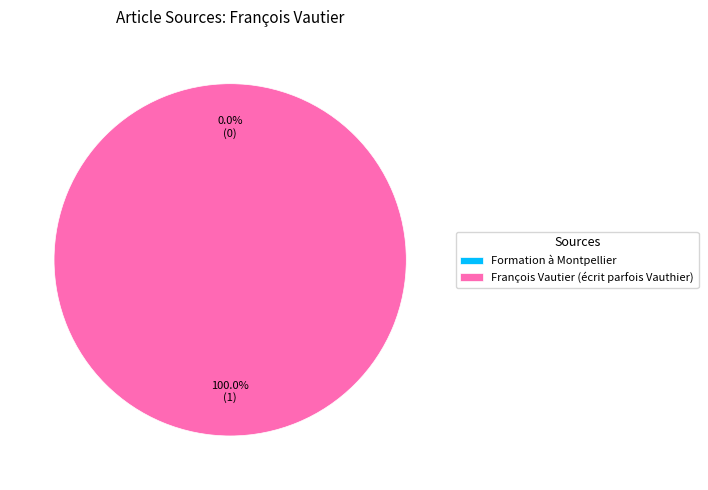

How many slices are in this pie chart?

2